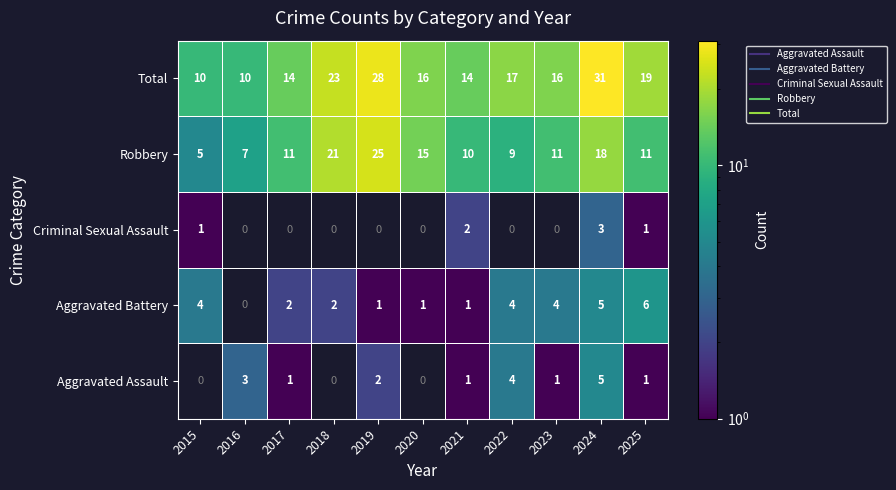

Which has a higher value, 2018 or 2024?

2024